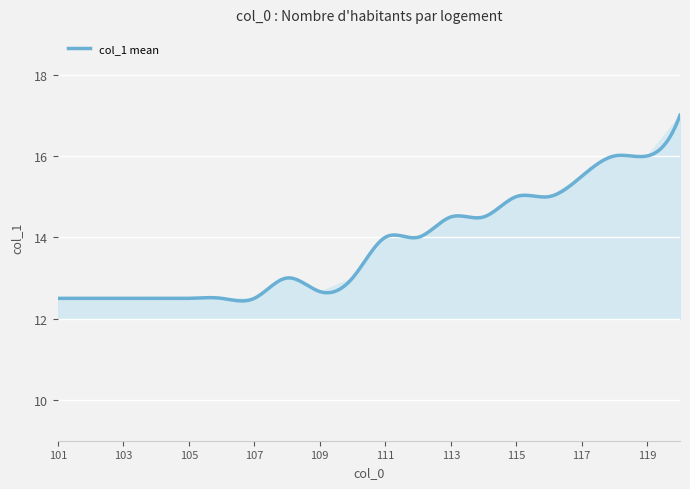

What is the sum of all values?

4149.4